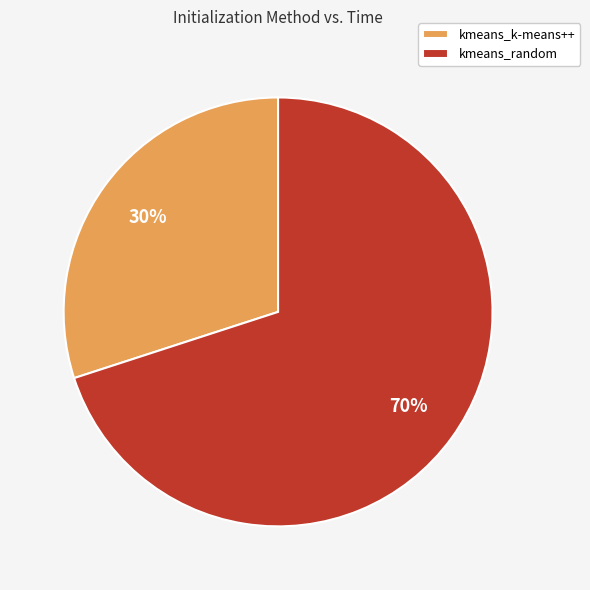

Which slice represents more than half of the pie?

kmeans_random